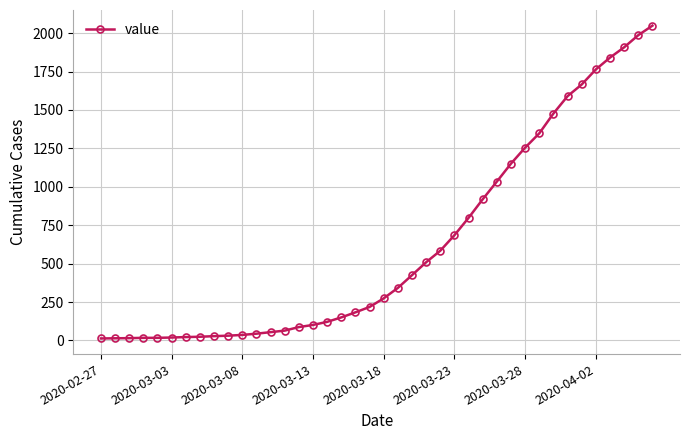

Count the number of data series in this chart.

1